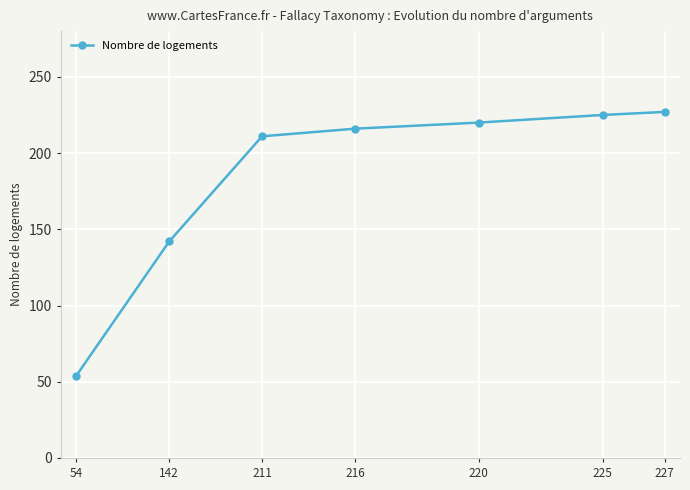

The chart shows a value of 74 at 142. True or false?

False